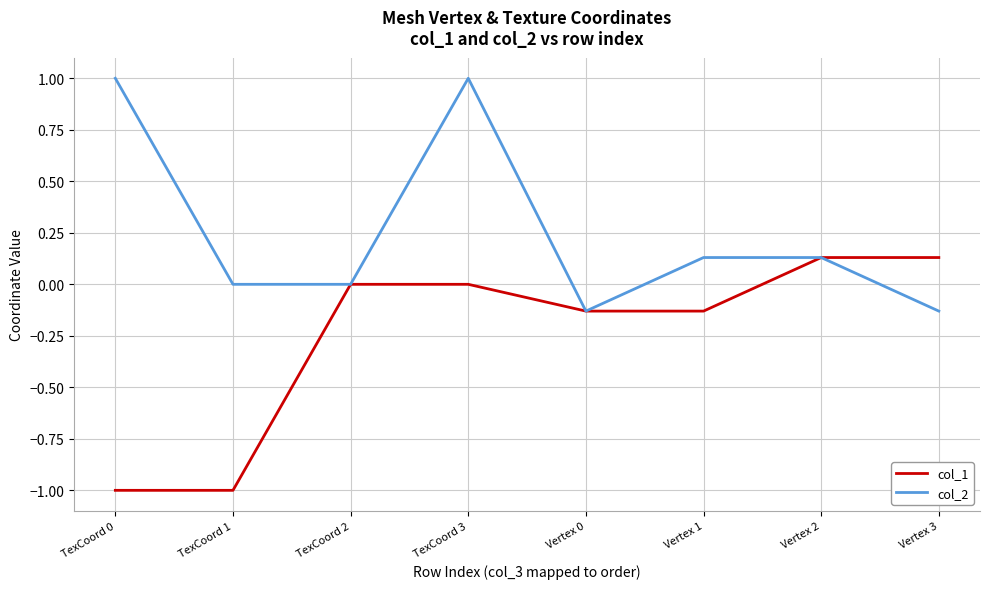

What are all the series names shown in the legend?

col_1, col_2